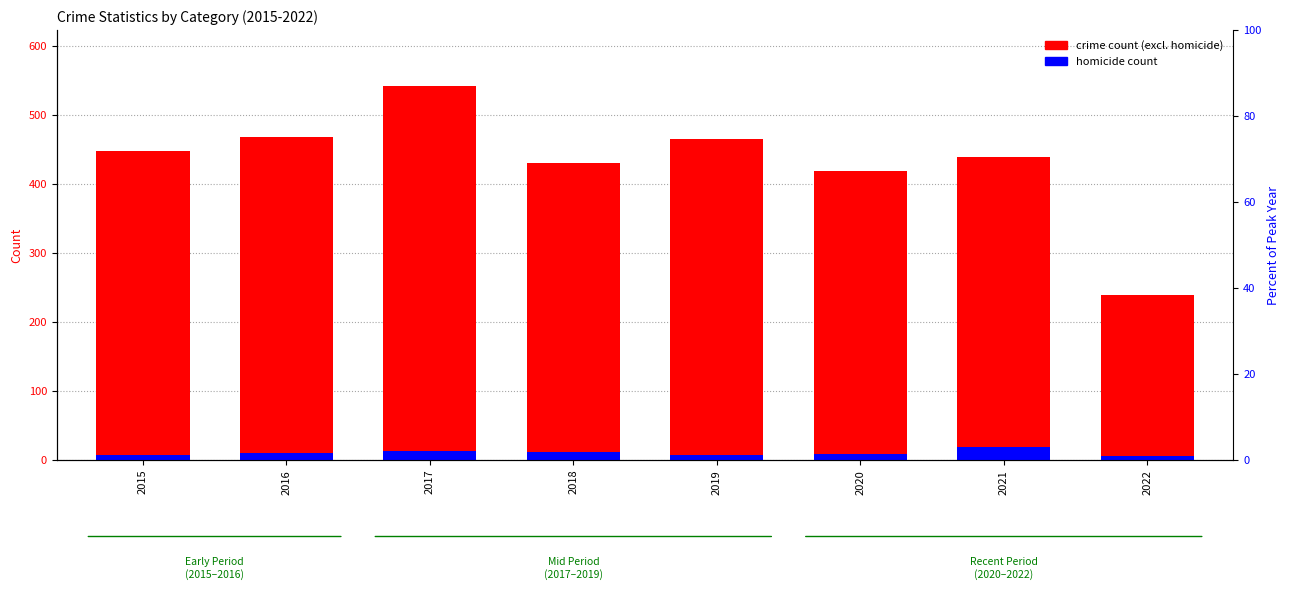

Read the homicide count value at 2020, to the nearest 10.

10